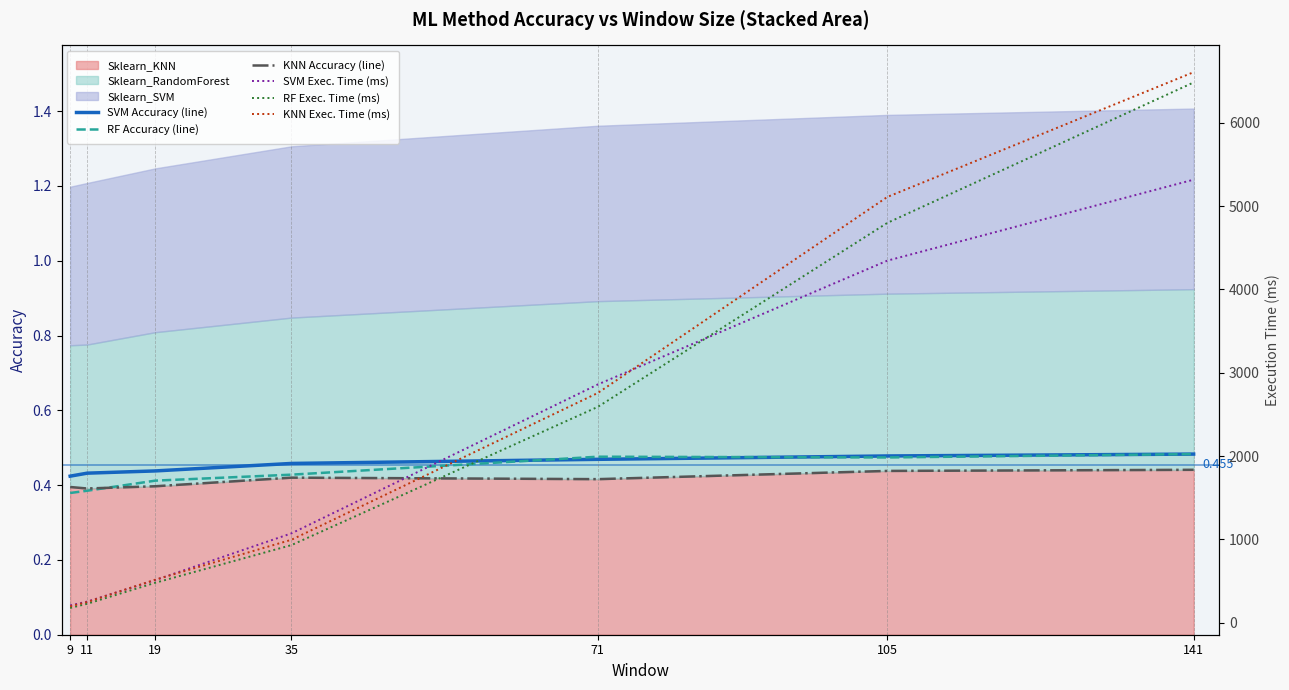

True or false: KNN Exec. Time (ms) and RF Accuracy (line) intersect in this chart.

False